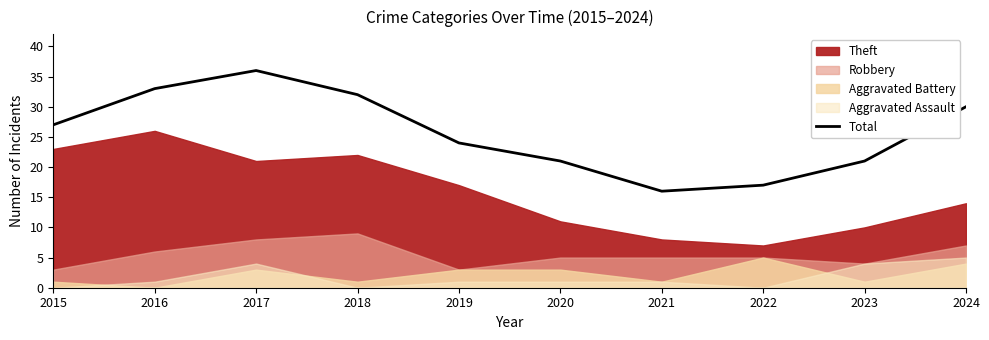

At which category does the chart reach its peak across all series?

2017